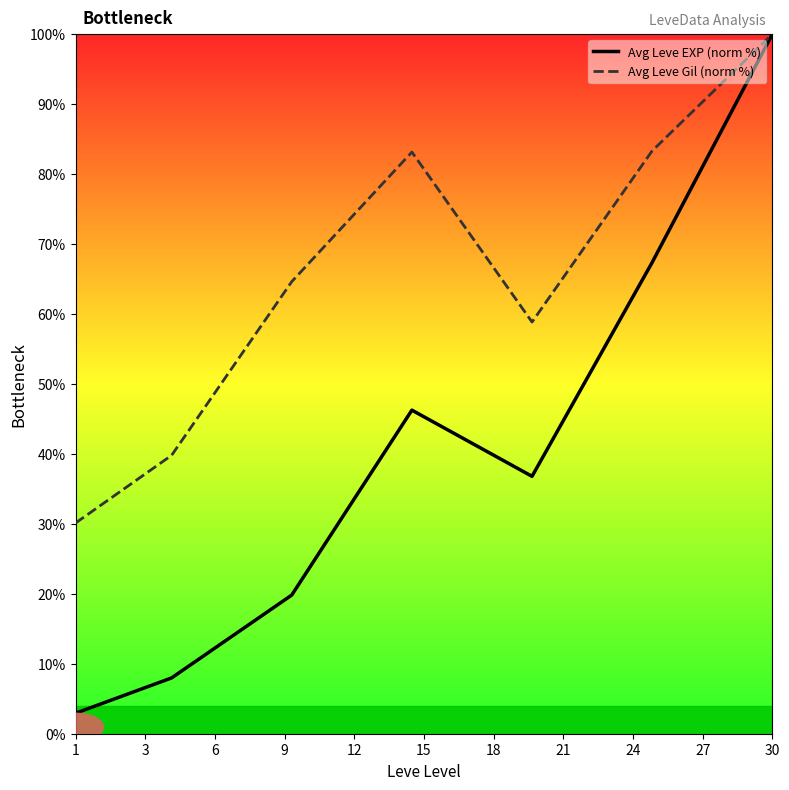

Is the value of Avg Leve Gil (norm %) at 1 greater than the value of Avg Leve EXP (norm %) at 30?

No